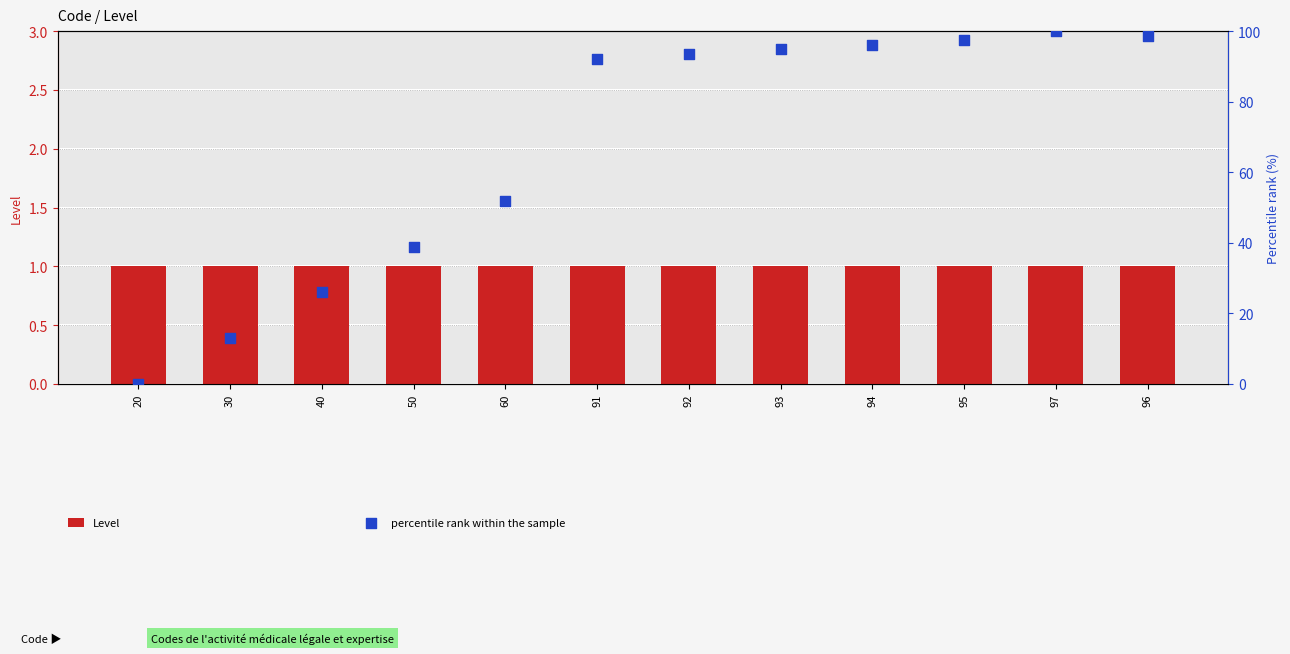

Is the value of Level at 40 greater than the value of percentile rank within the sample at 30?

No